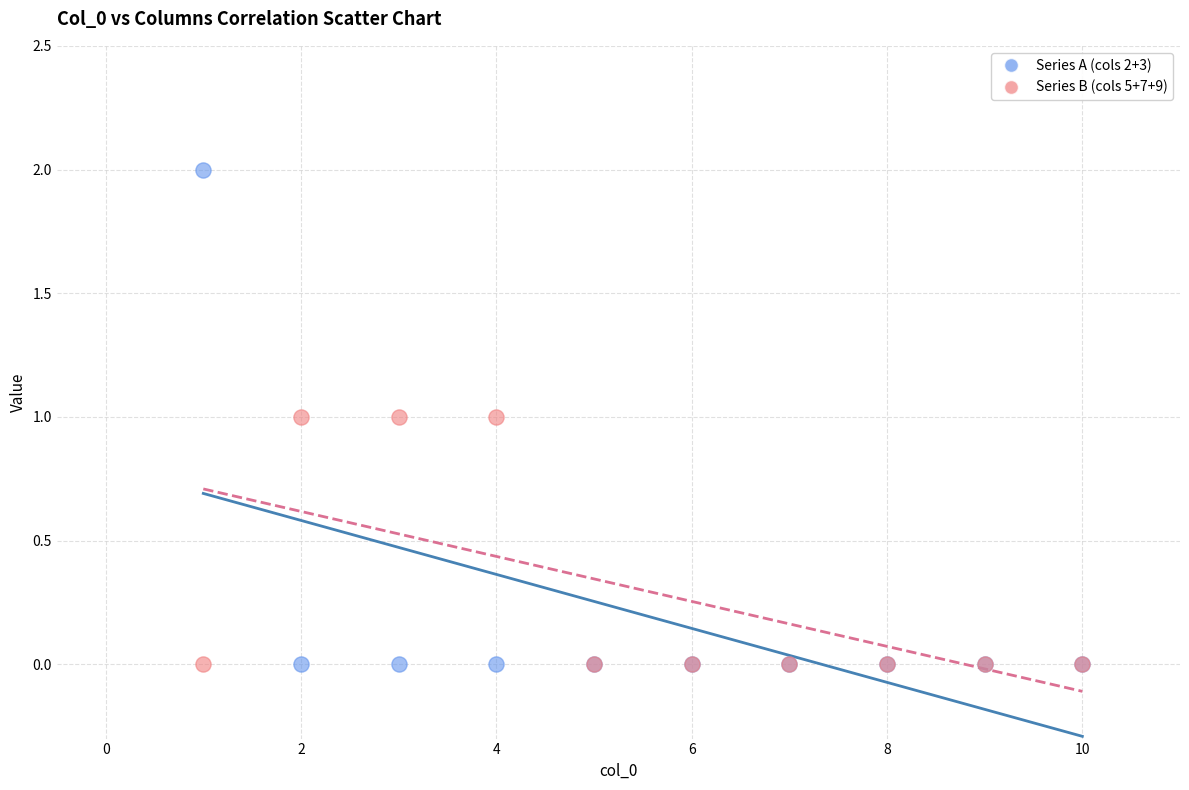

What are all the series names shown in the legend?

Series A (cols 2+3), Series B (cols 5+7+9)